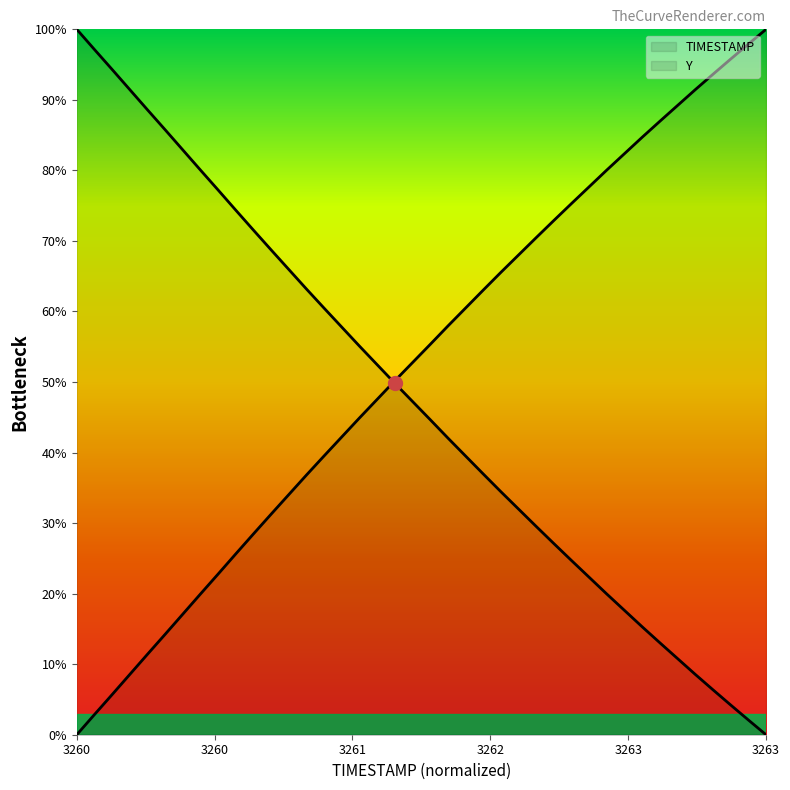

What is the maximum value for Y?

100.0